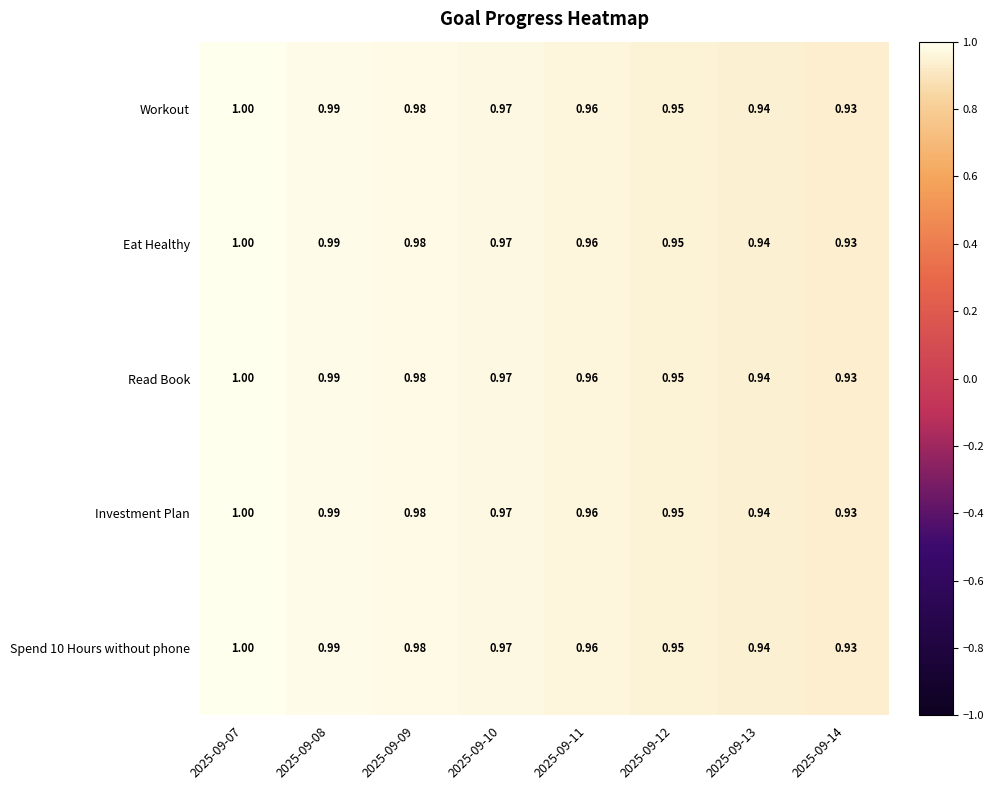

Is the value of Workout at 2025-09-09 greater than the value of Eat Healthy at 2025-09-11?

Yes